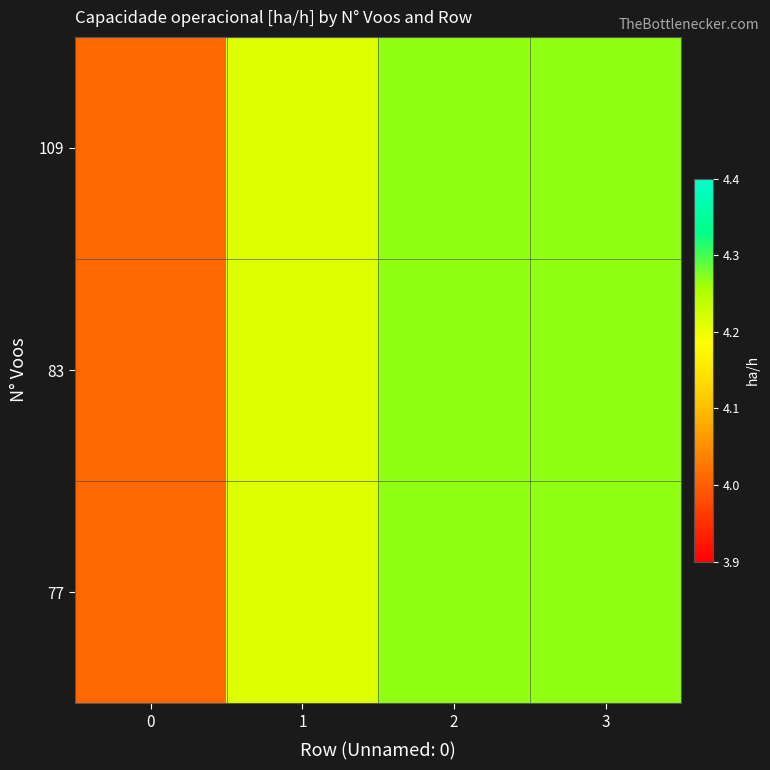

Count the number of categories in the chart.

4